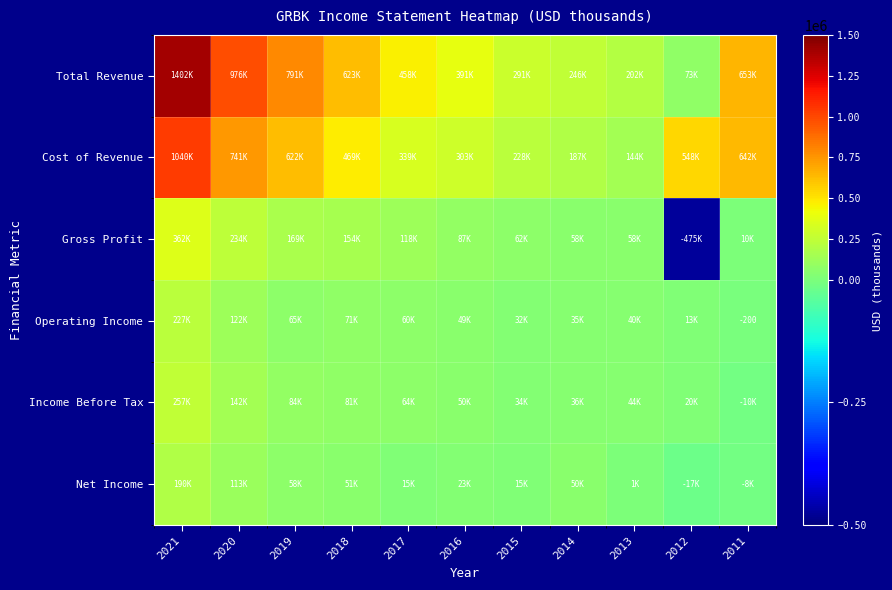

What is the minimum value for Operating Income?

-200